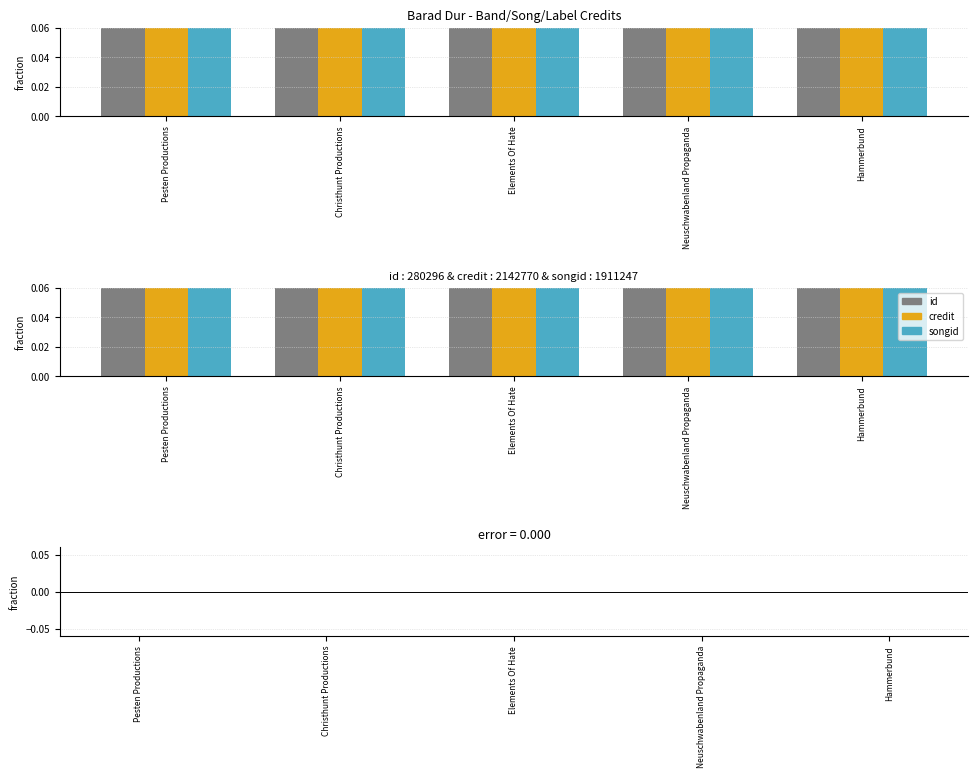

What is the label of the 2nd bar from the right?

Neuschwabenland Propaganda